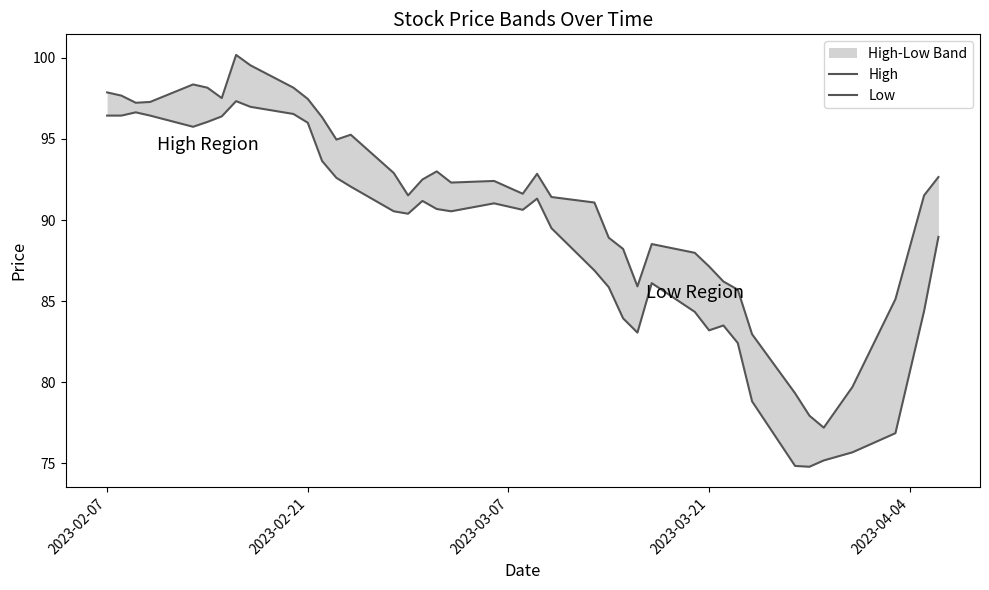

How many interior local valleys does the Low series have?

7